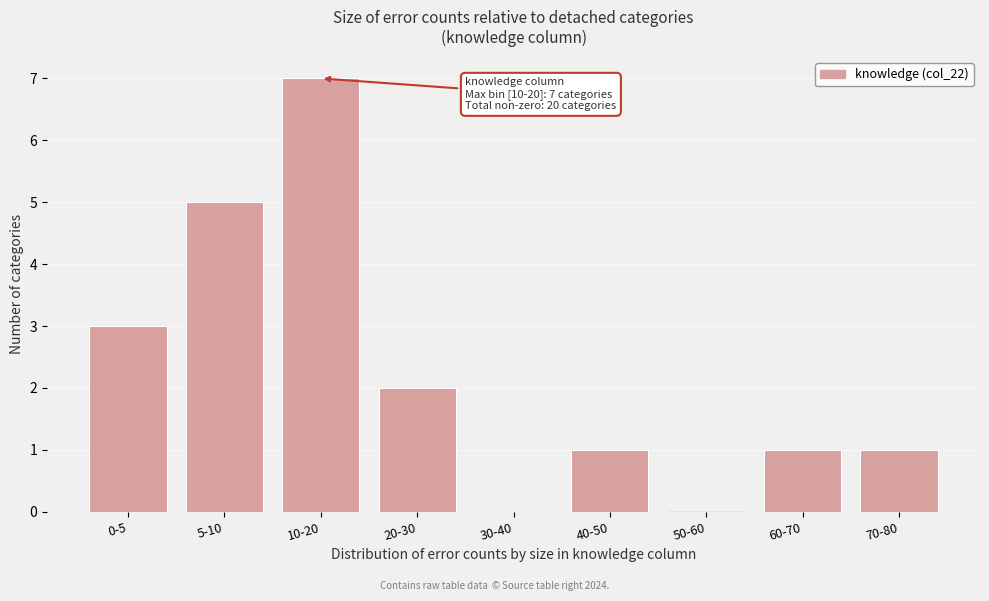

Reading left to right, extract all data points from this chart.

0-5=3	5-10=5	10-20=7	20-30=2	30-40=0	40-50=1	50-60=0	60-70=1	70-80=1